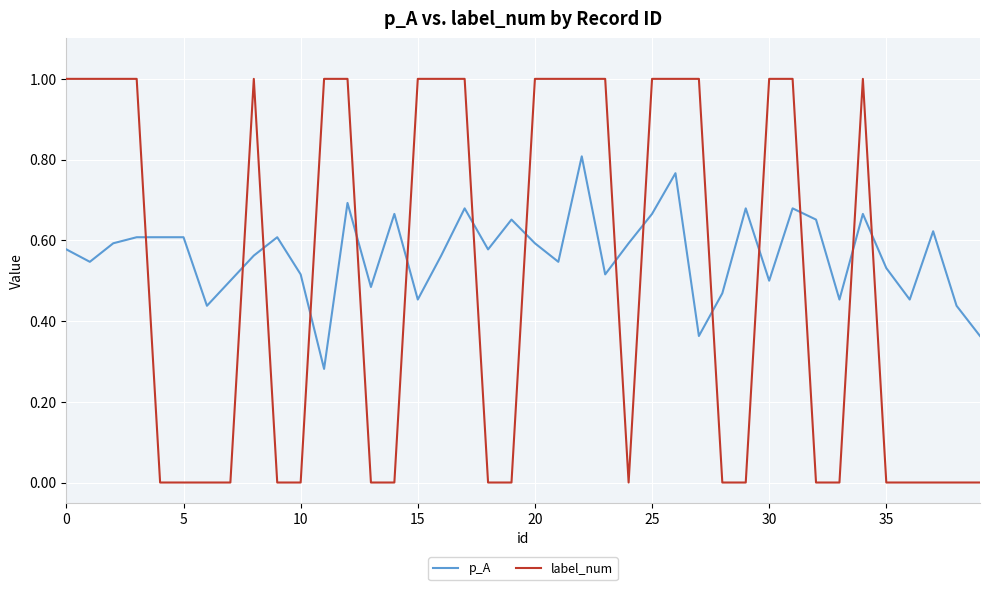

Rank the series by their maximum value, from lowest to highest.

p_A, label_num